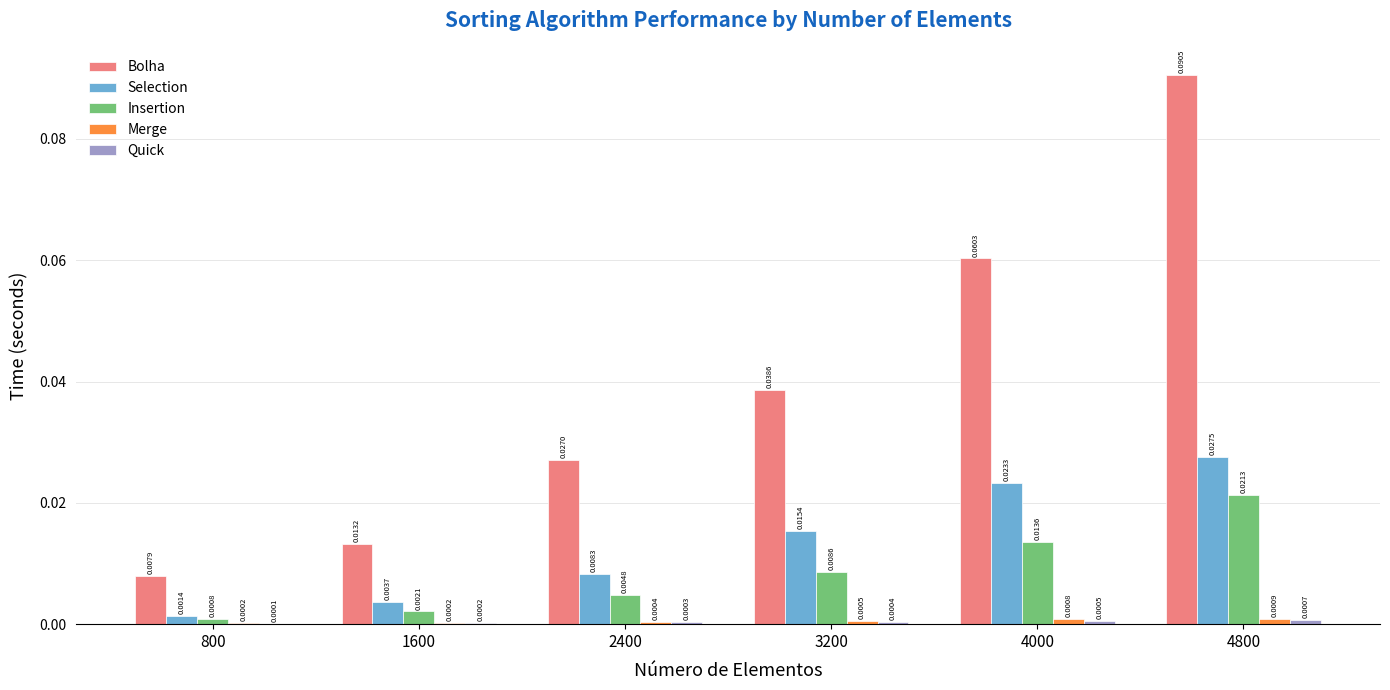

Between 1600 and 2400, which series saw the biggest shift?

Bolha